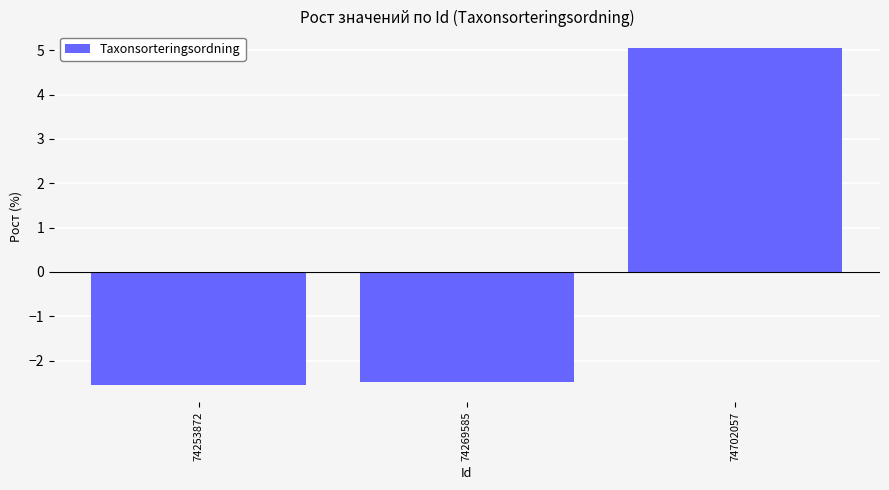

Rank the categories by value from lowest to highest.

74253872, 74269585, 74702057